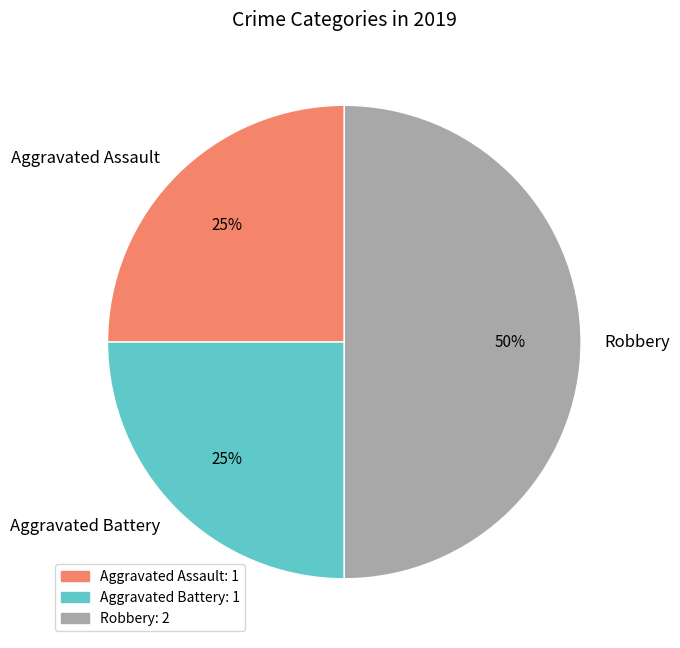

To the nearest percent, what percentage of the pie is Aggravated Assault?

25%